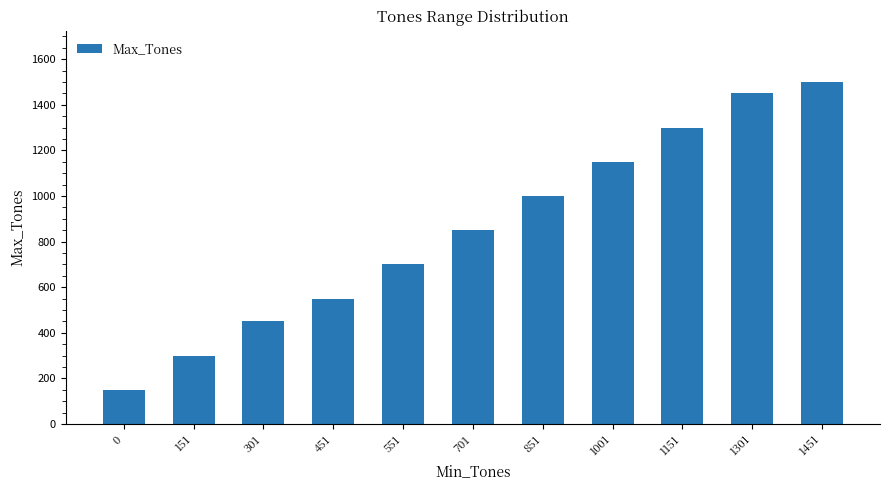

Between 851 and 451, which is larger?

851